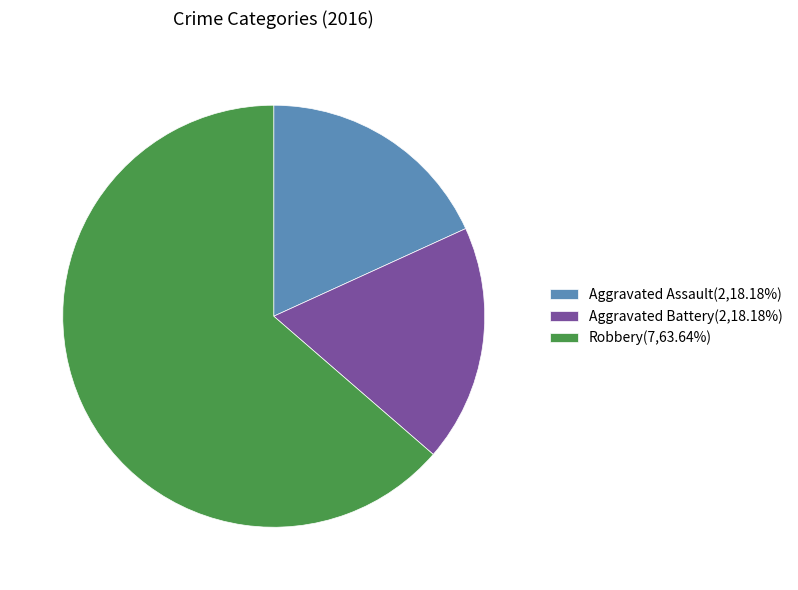

What is the ratio of the value at Aggravated Assault(2,18.18%) to the value at Robbery(7,63.64%)?

0.3